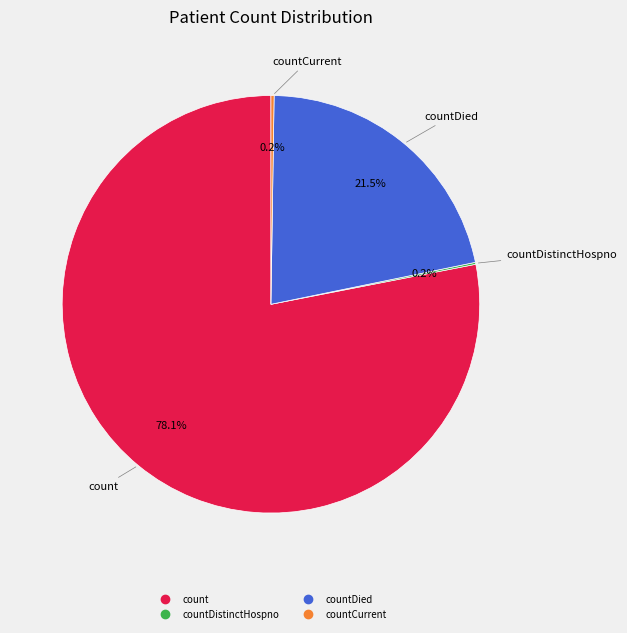

Is there any slice that represents more than half of the pie?

Yes